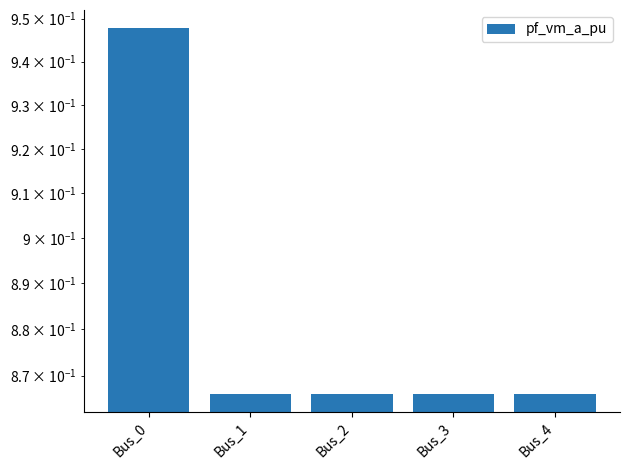

Reading left to right, what are all the values shown in this chart?

0.9	0.9	0.9	0.9	0.9